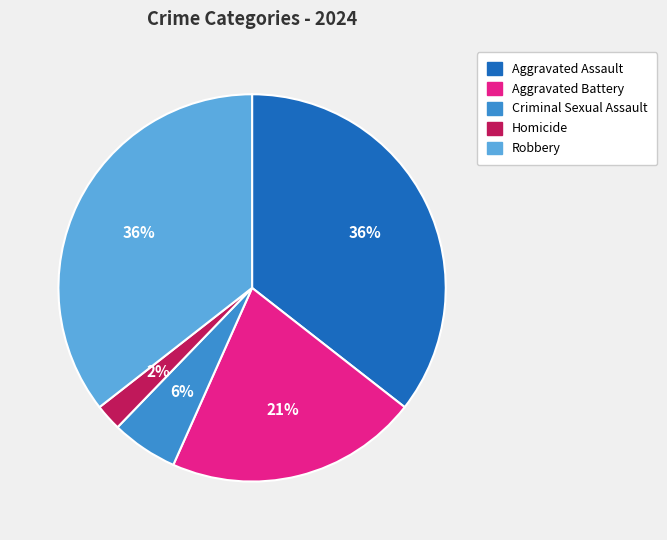

The Aggravated Assault slice represents 24% of the pie. True or false?

False